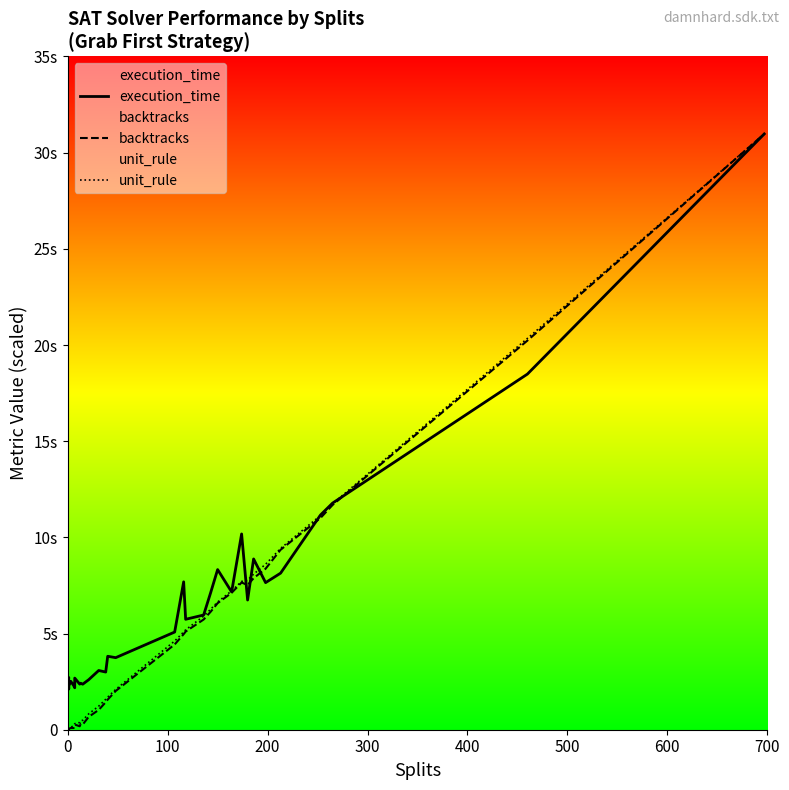

In execution_time, how many points are lower than both neighbors (excluding endpoints)?

10